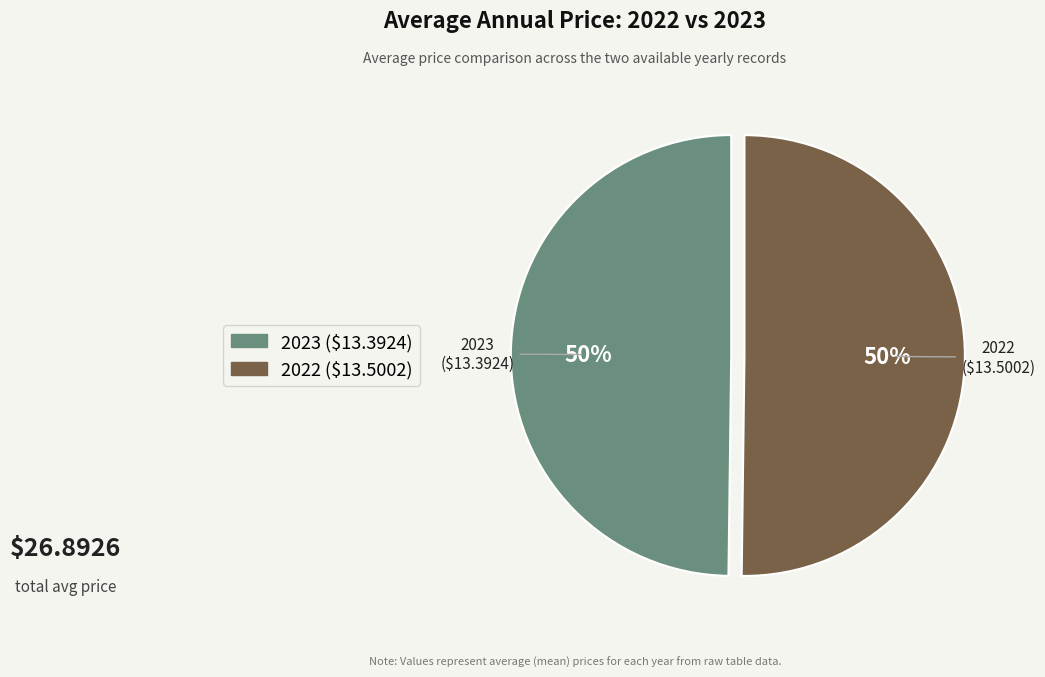

To the nearest percent, what is the combined percentage of 2022 and 2023?

100%